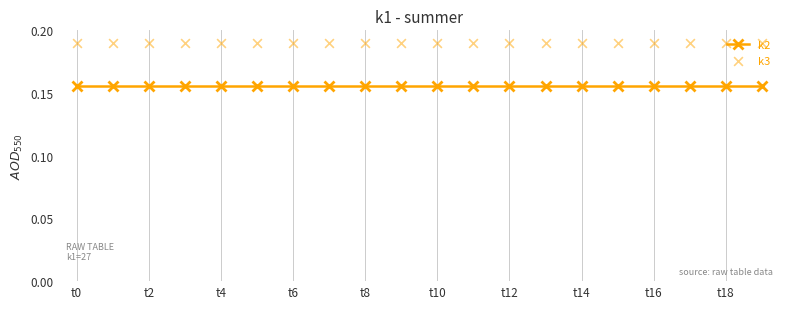

Which series has the largest Y range (max minus min)?

k2